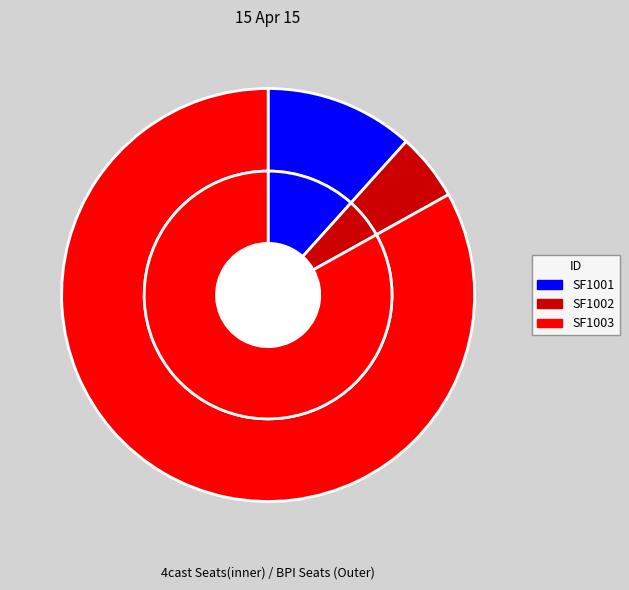

What is the total percentage of SF1003 and SF1001?

94.7%